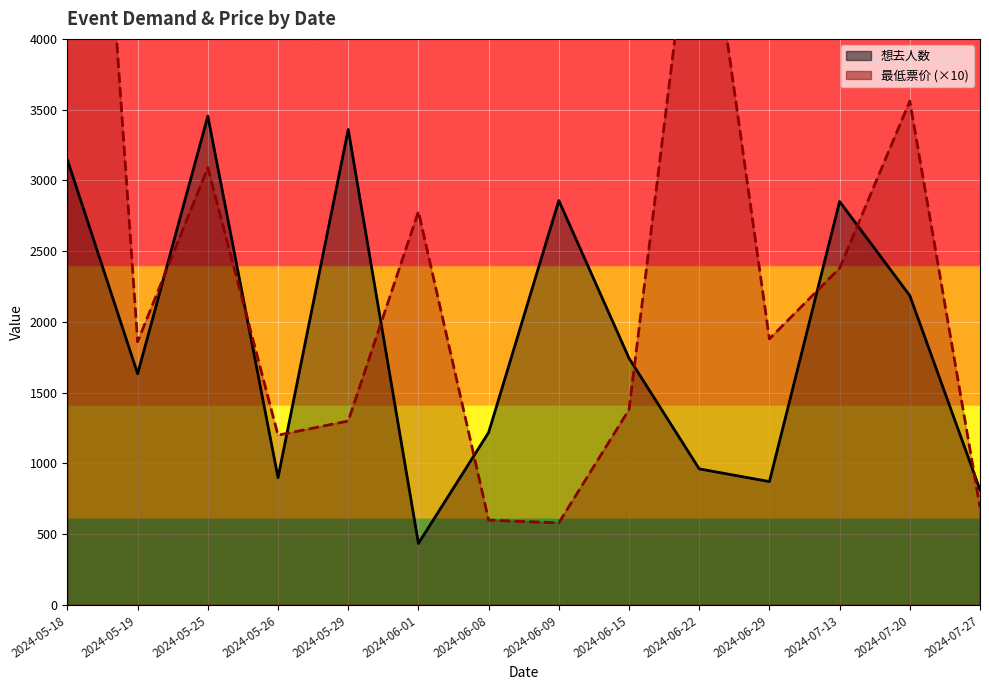

True or false: 最低票价 has a value of 3560 at 2024-07-20.

True